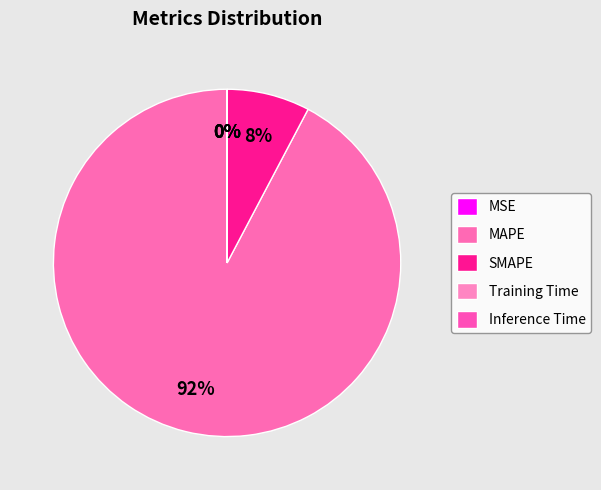

What percentage is NOT represented by MSE?

100.0%